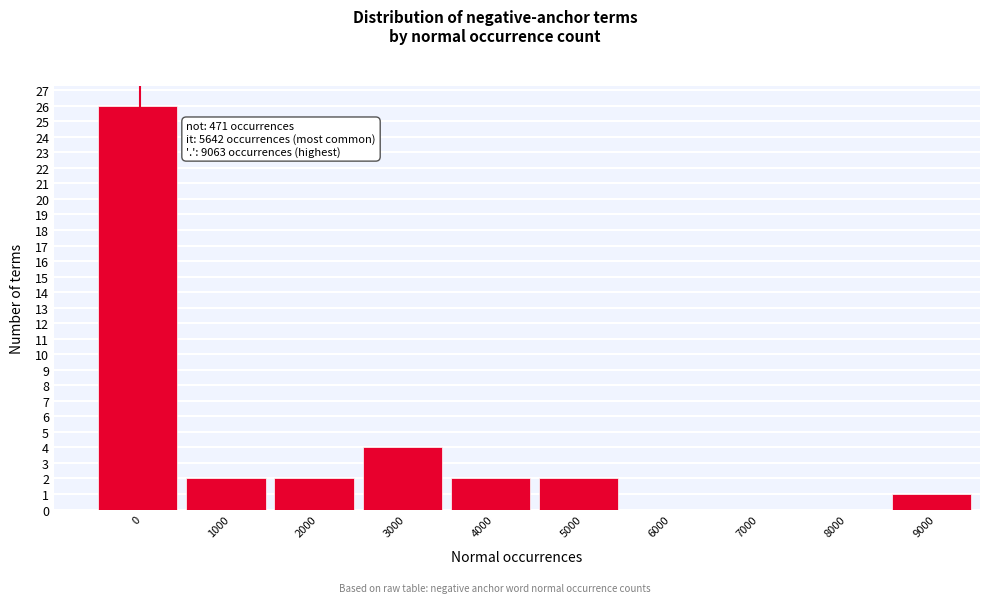

Reading left to right, extract all data points from this chart.

0=26	1000=2	2000=2	3000=4	4000=2	5000=2	6000=0	7000=0	8000=0	9000=1